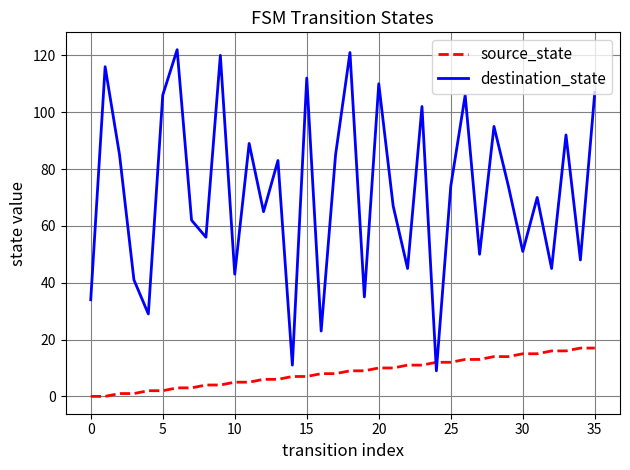

What is the difference between the maximum and minimum values in the destination_state series?

113